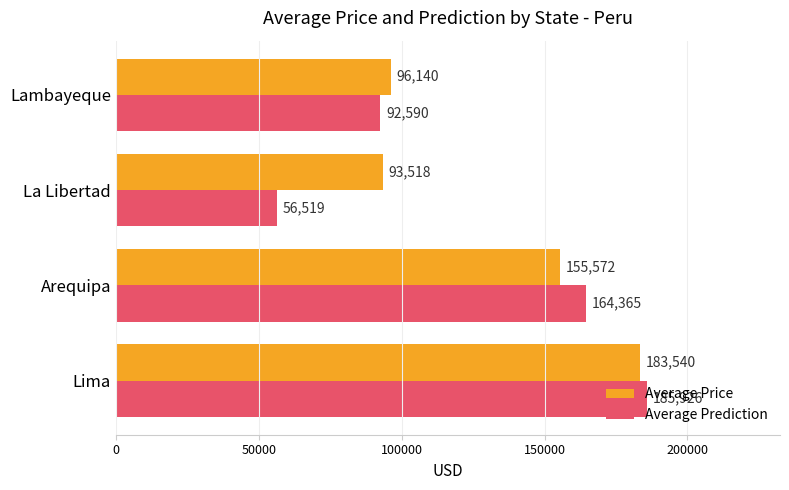

What are all the series names shown in the legend?

Average Price, Average Prediction